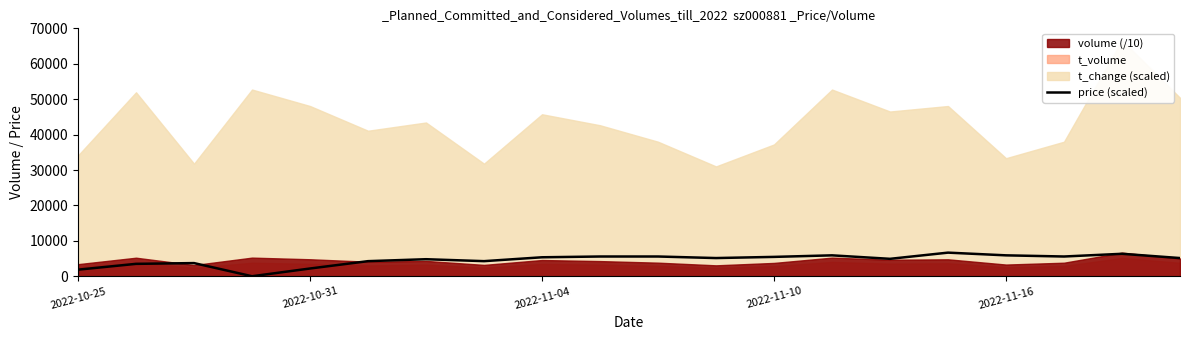

Between 2022-10-25 and 10, which is larger?

10